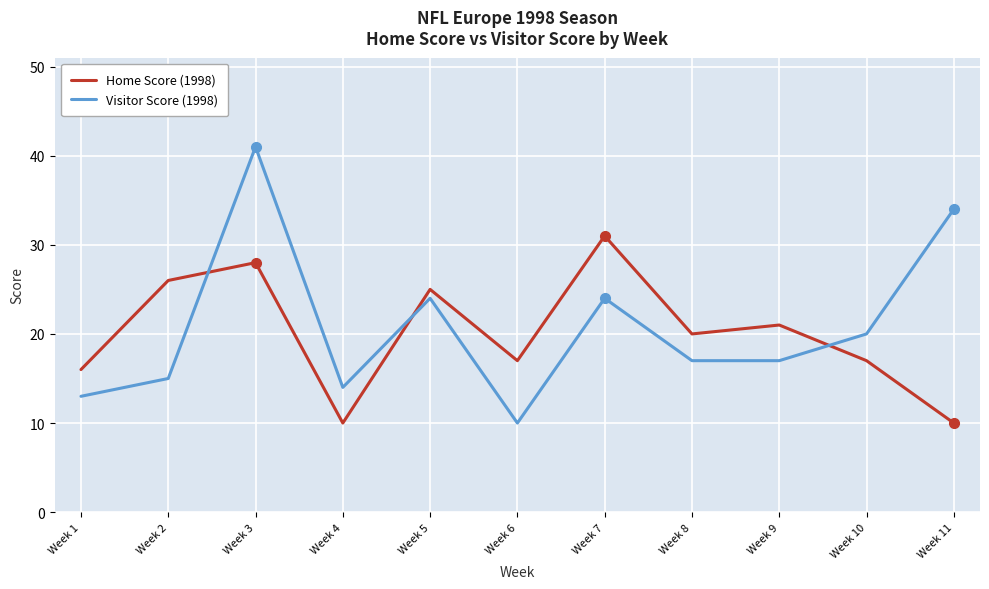

What is the minimum value shown in the chart?

10